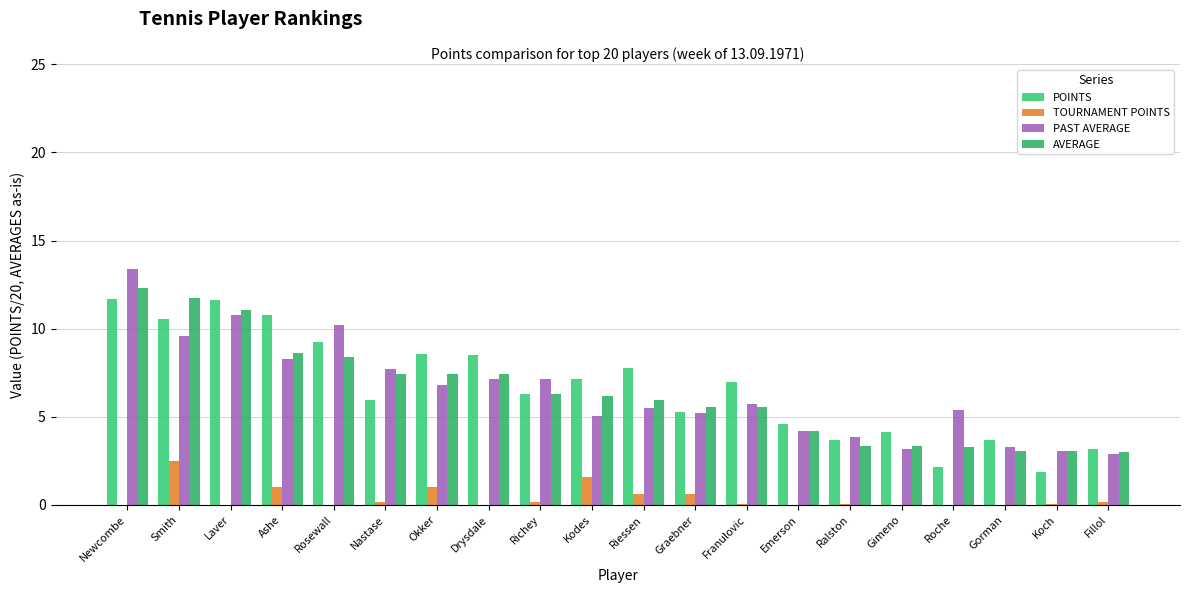

What is the average value of the AVERAGE series?

6.4